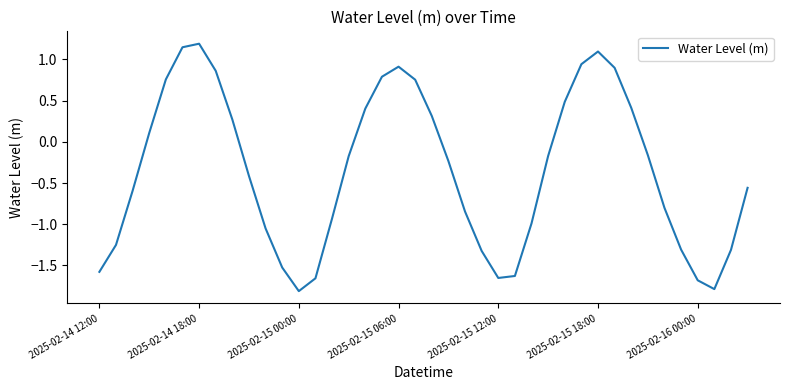

What is the difference between the maximum and minimum values?

3.0